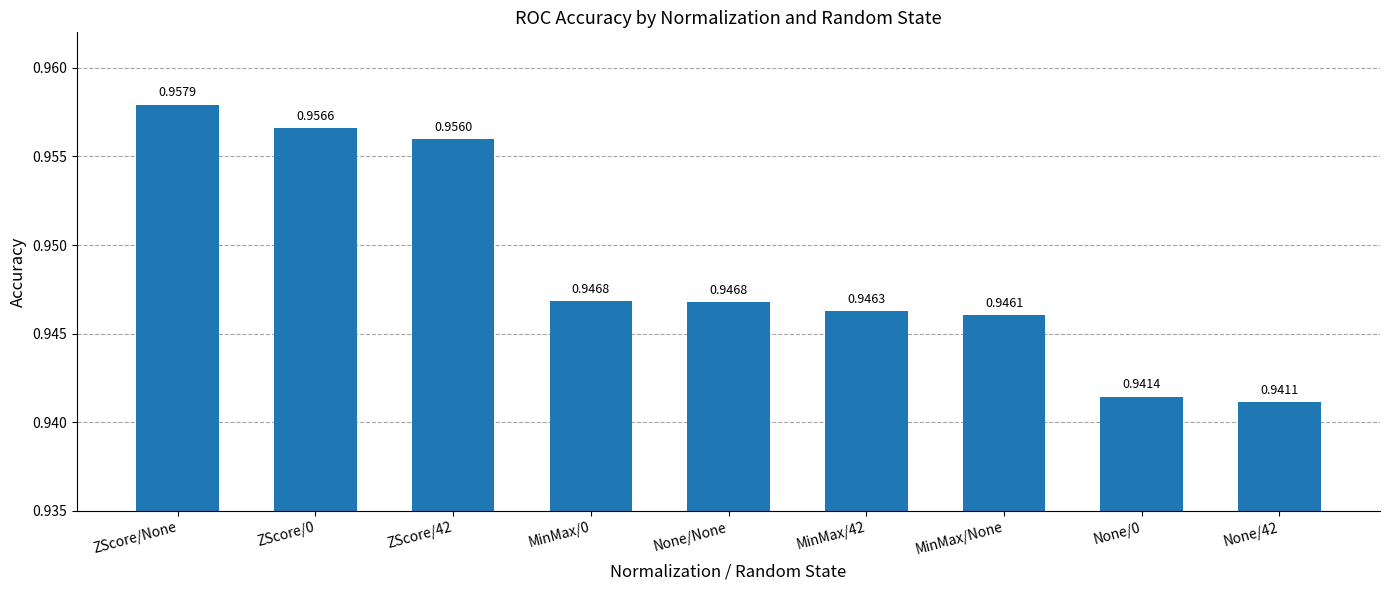

How many bars are there in total?

9